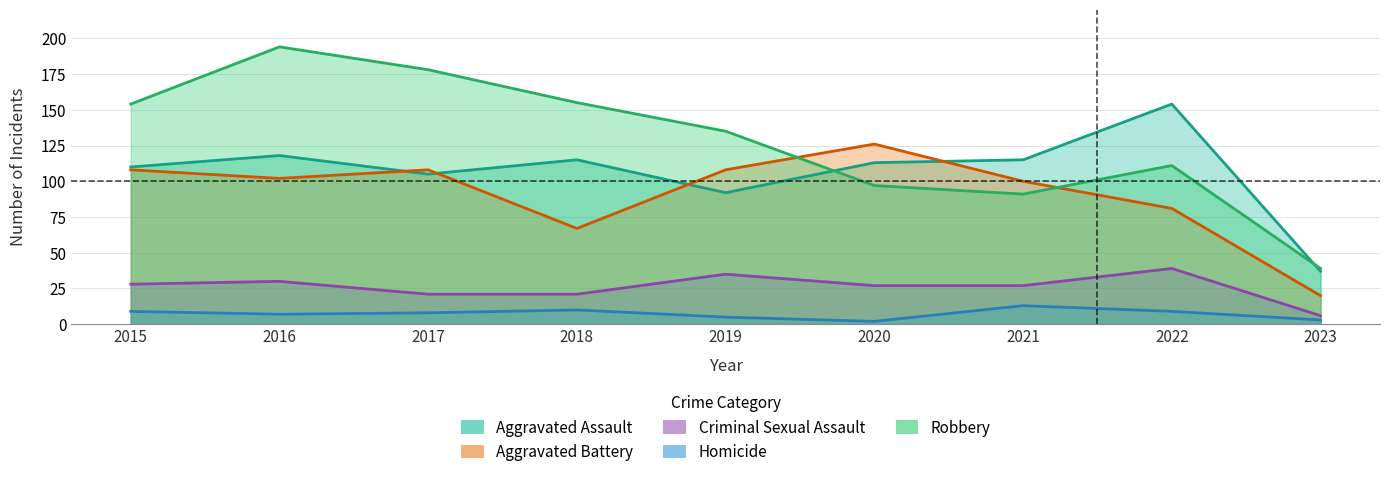

What is the difference between the second highest and minimum values in the Aggravated Battery series?

88